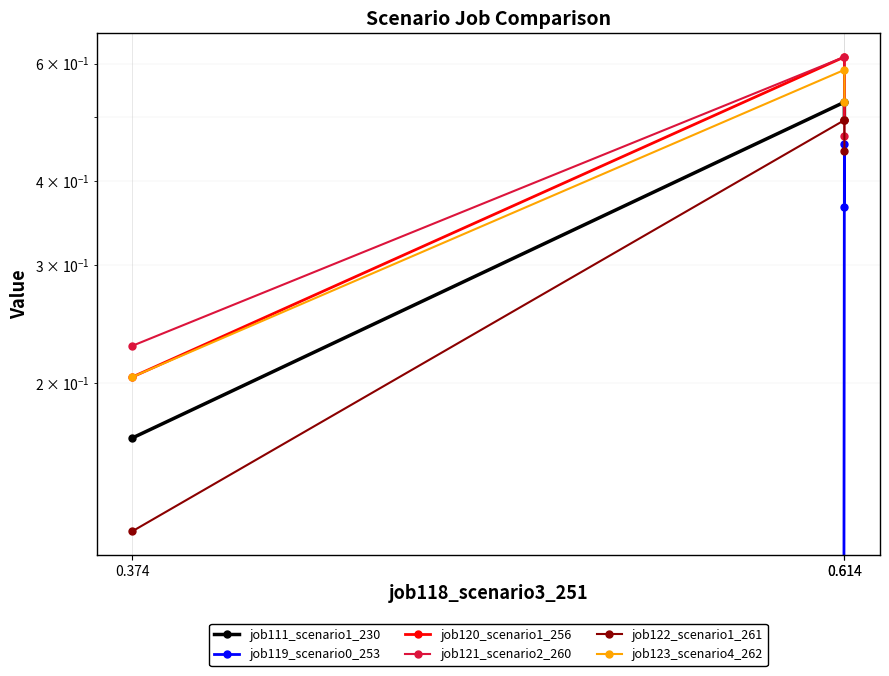

What is the total value across all series at 0.614?

2.8